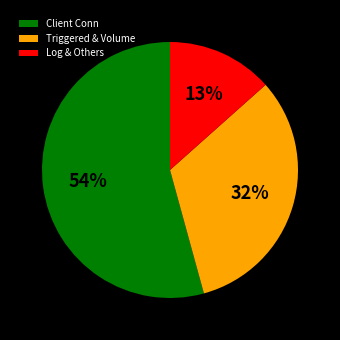

The Triggered & Volume slice represents 32% of the pie. True or false?

True